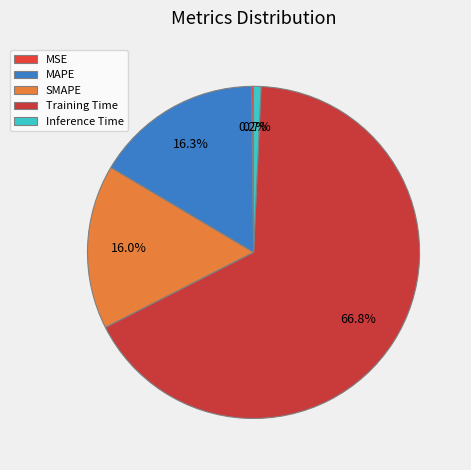

True or false: MAPE accounts for 6% of the total.

False